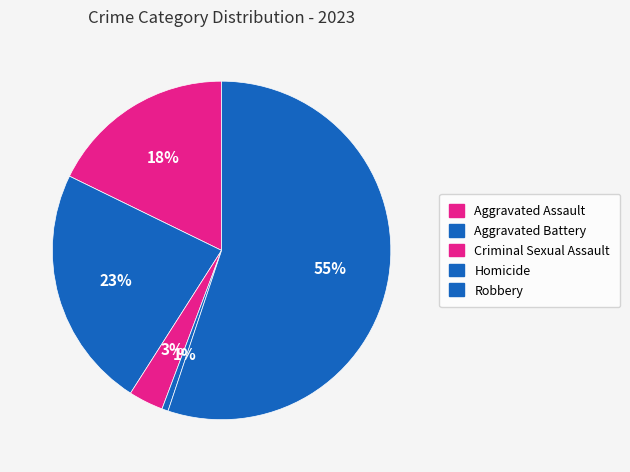

How many segments does this pie chart have?

5